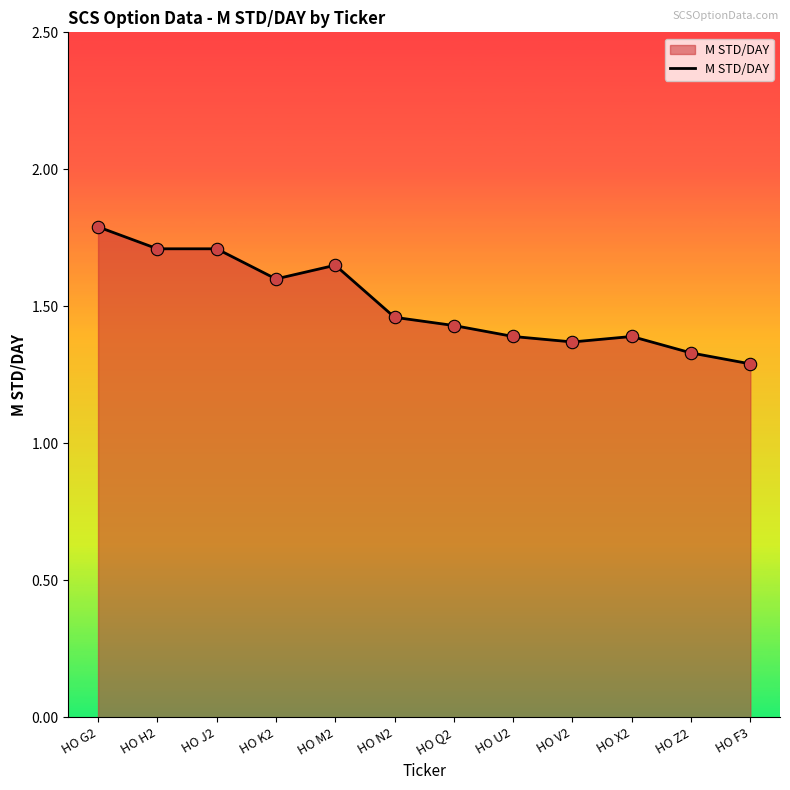

What is the ratio of the value at HO G2 to the value at HO H2?

1.0